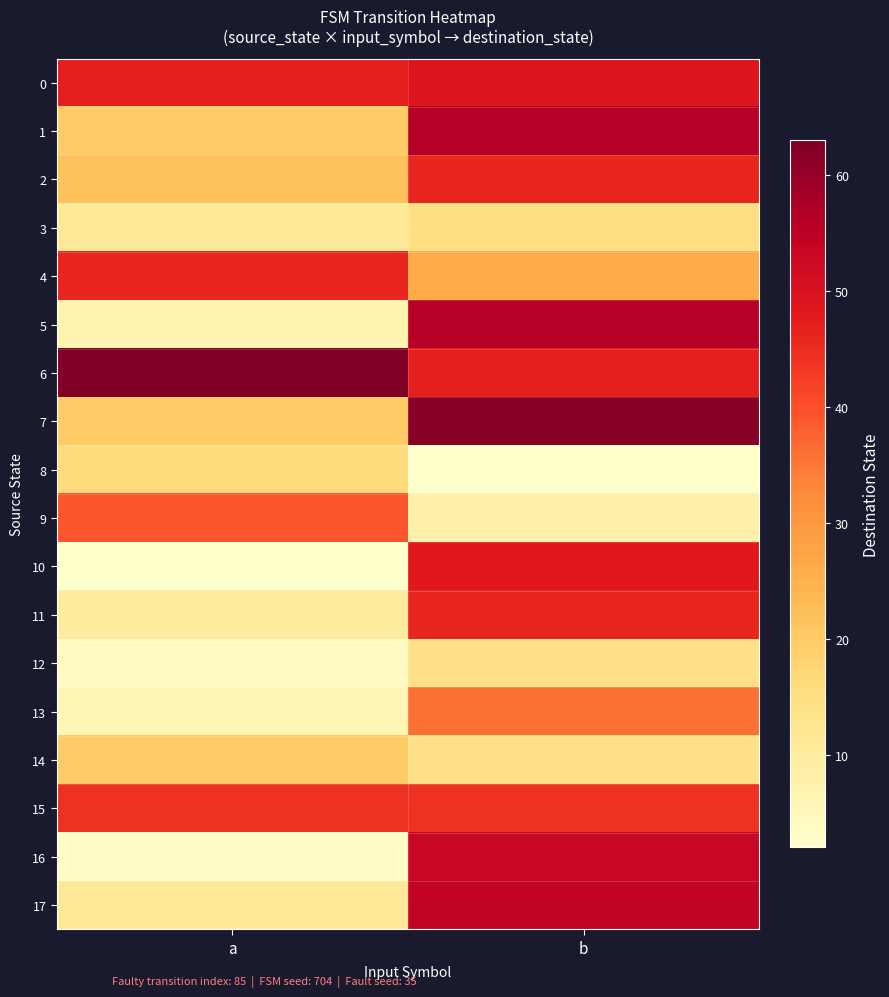

What is the smallest value displayed?

2